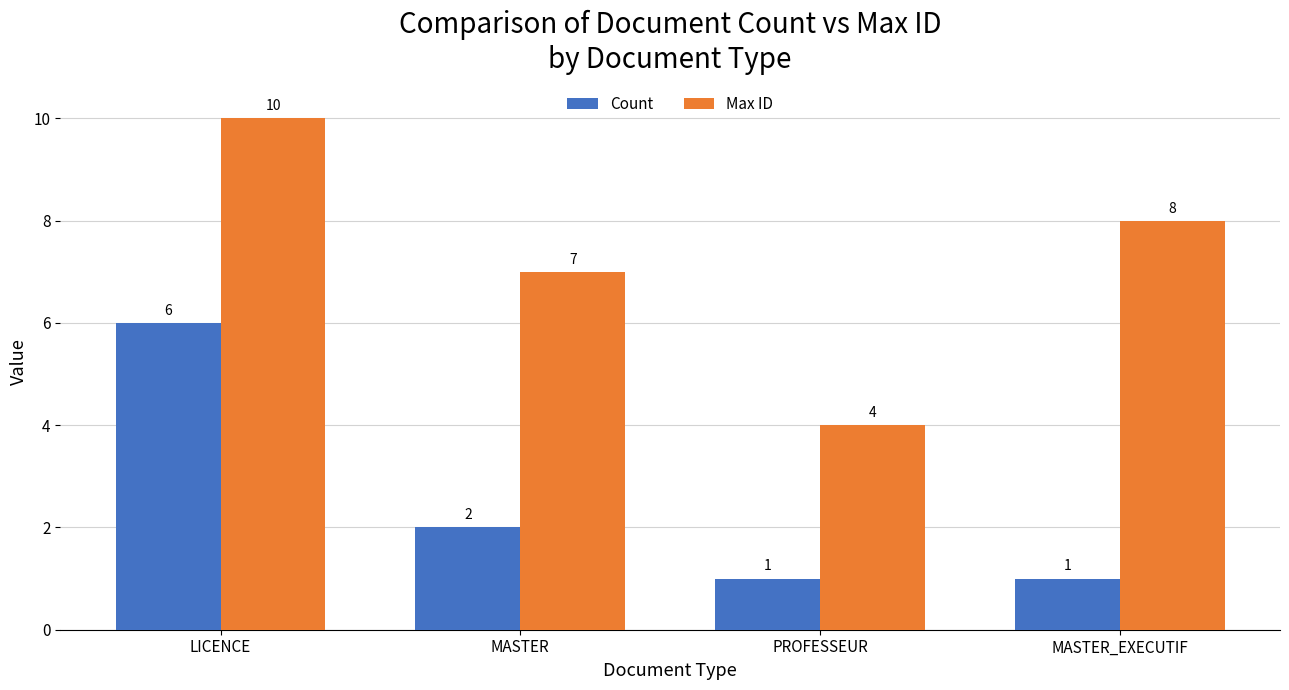

Rank the series by their maximum value, from highest to lowest.

Max ID, Count